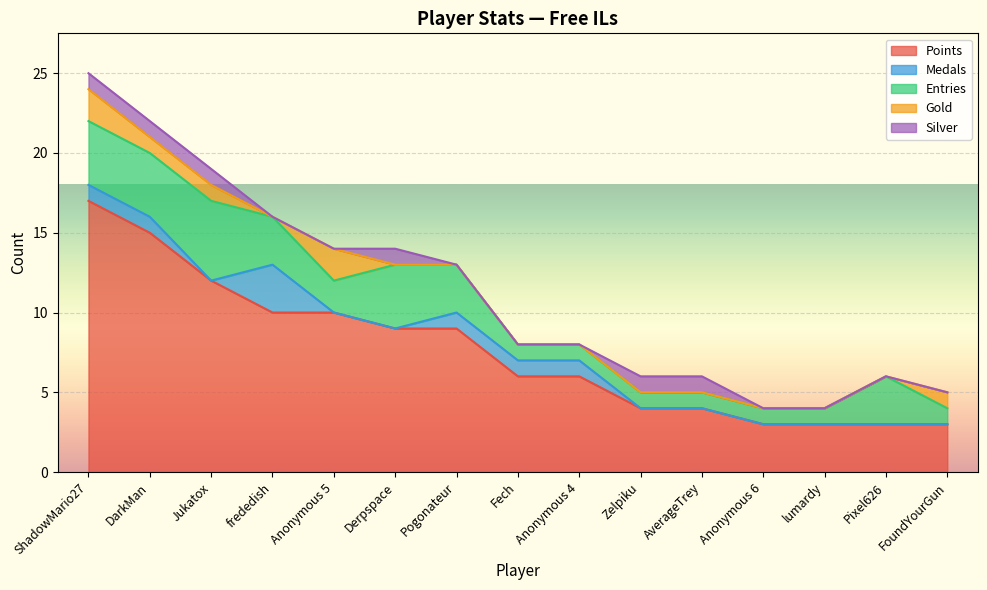

What is the label of the 11th point from the left?

AverageTrey